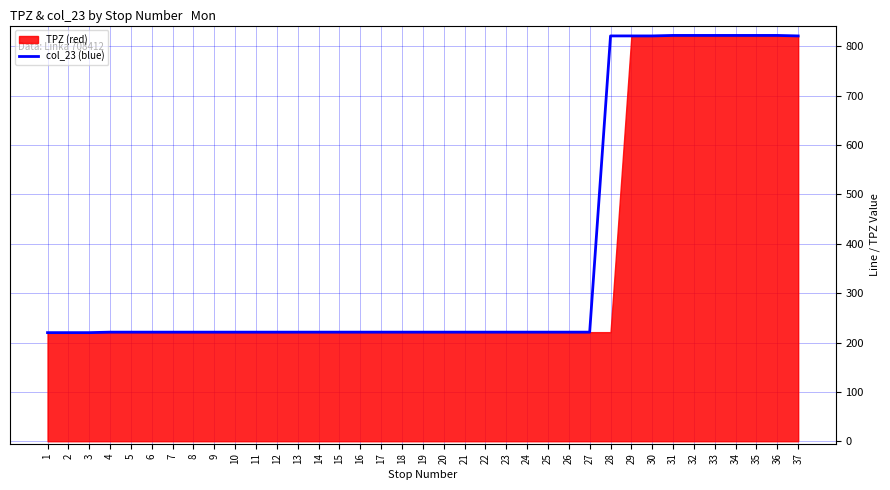

List the labels in order of value, smallest first.

1, 2, 3, 4, 5, 6, 7, 8, 9, 10, 11, 12, 13, 14, 15, 16, 17, 18, 19, 20, 21, 22, 23, 24, 25, 26, 27, 28, 29, 30, 37, 31, 32, 33, 34, 35, 36